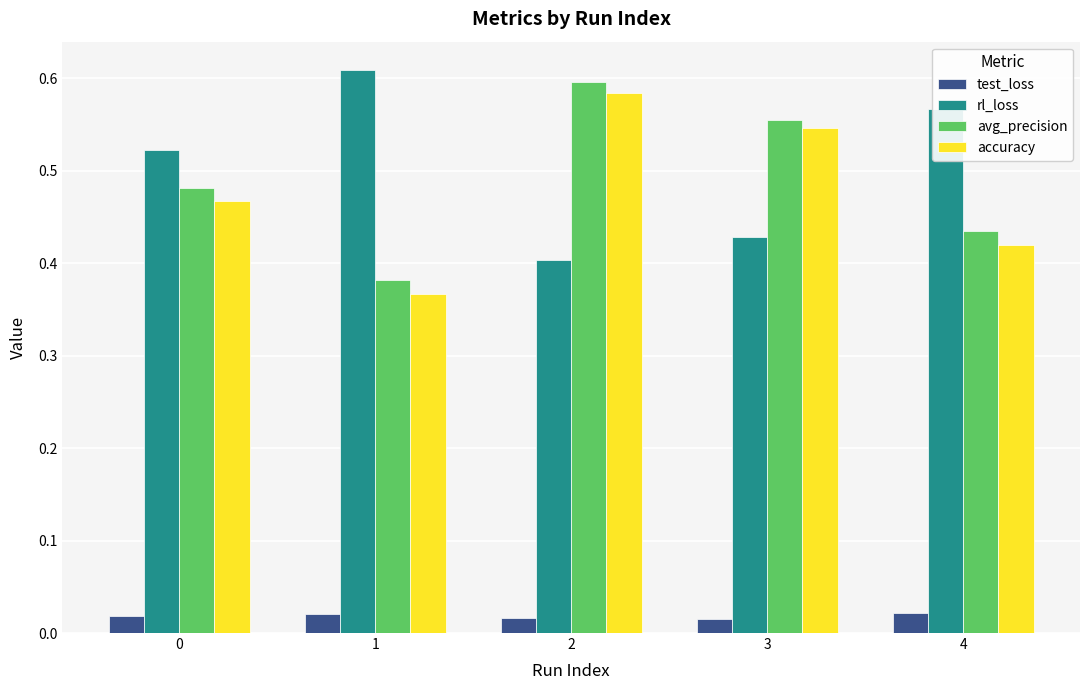

How many bars are there in total?

20